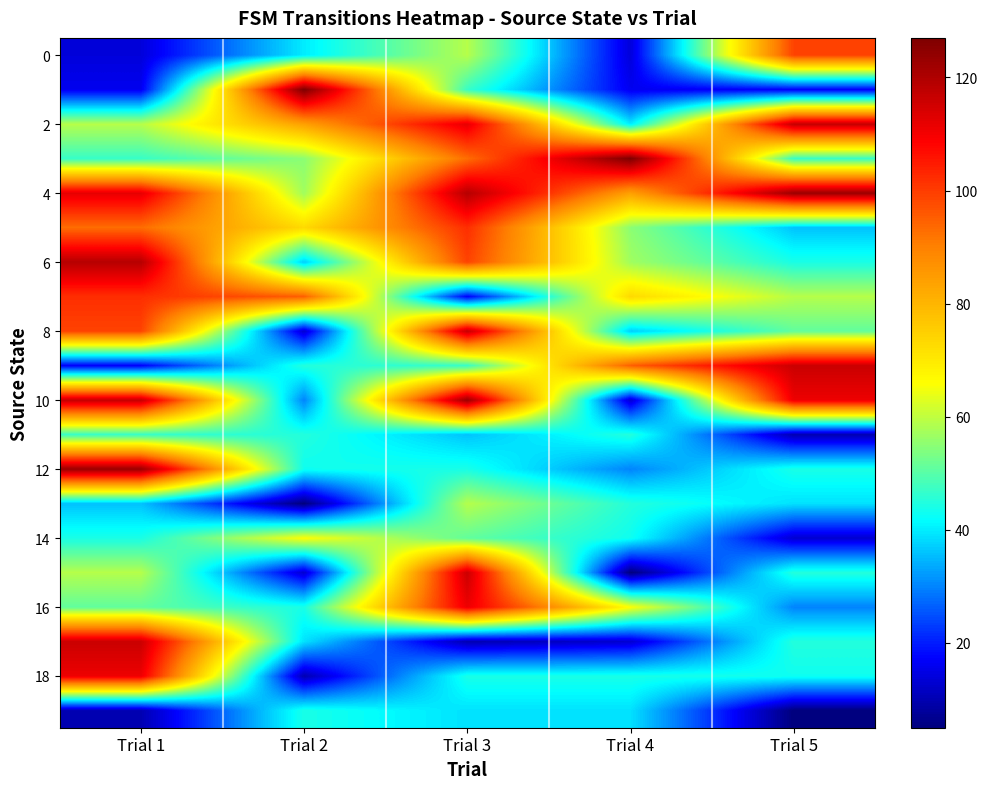

Which series has the largest total across all categories?

4